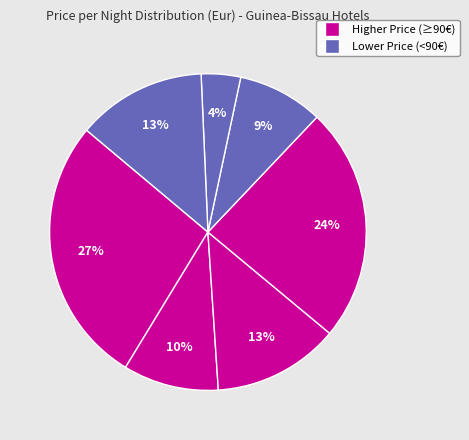

How many slices are in this pie chart?

7